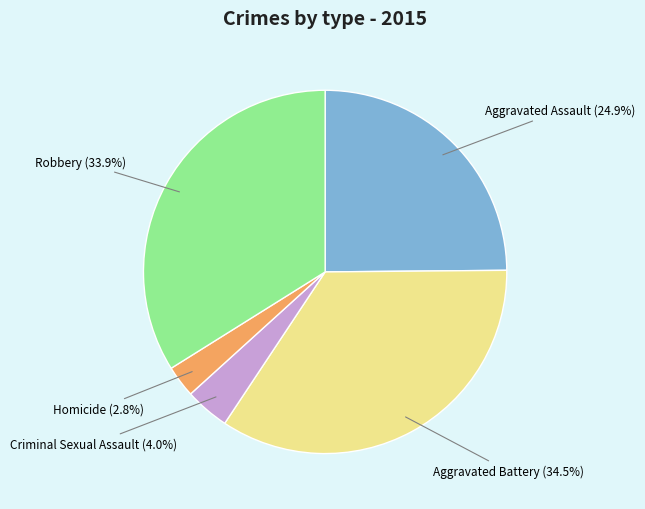

Is there any slice that represents more than half of the pie?

No